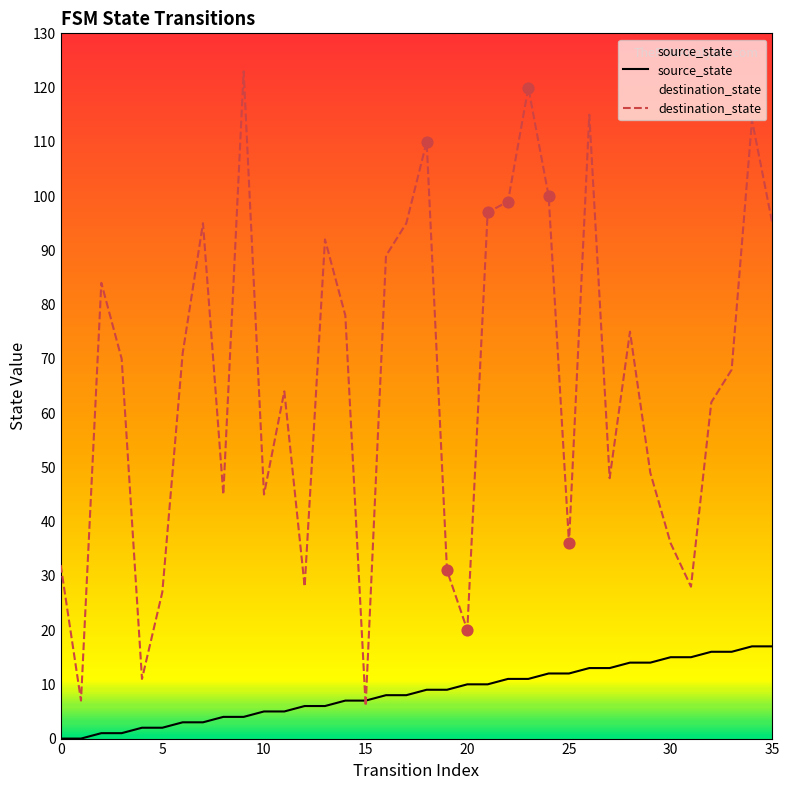

What are all the series names shown in the legend?

source_state, destination_state